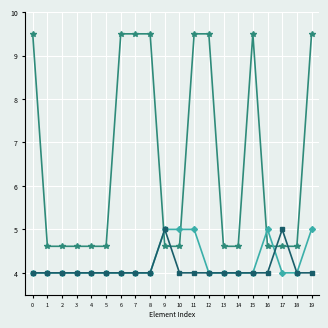

How many lines are shown in the chart?

3